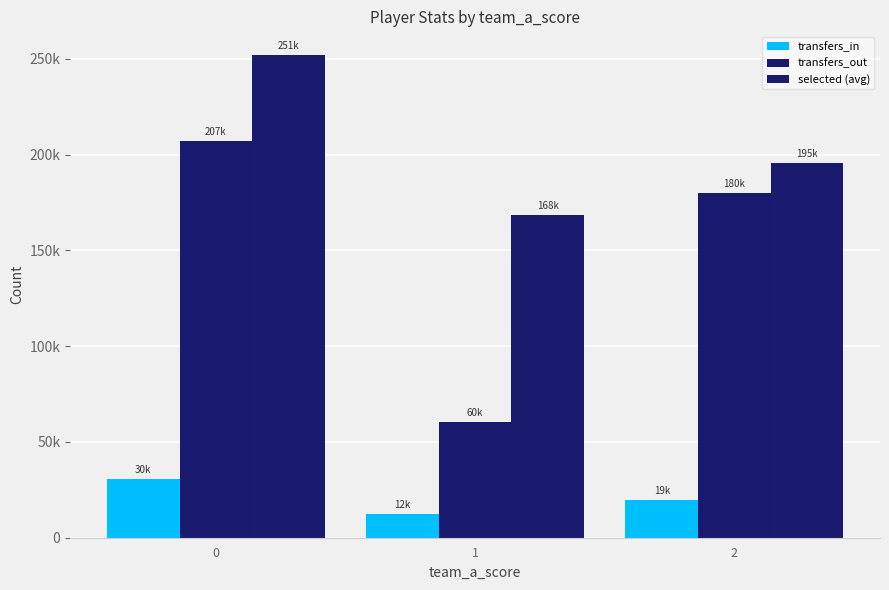

List the series in order of their peak value, lowest first.

transfers_in, transfers_out, selected (avg)